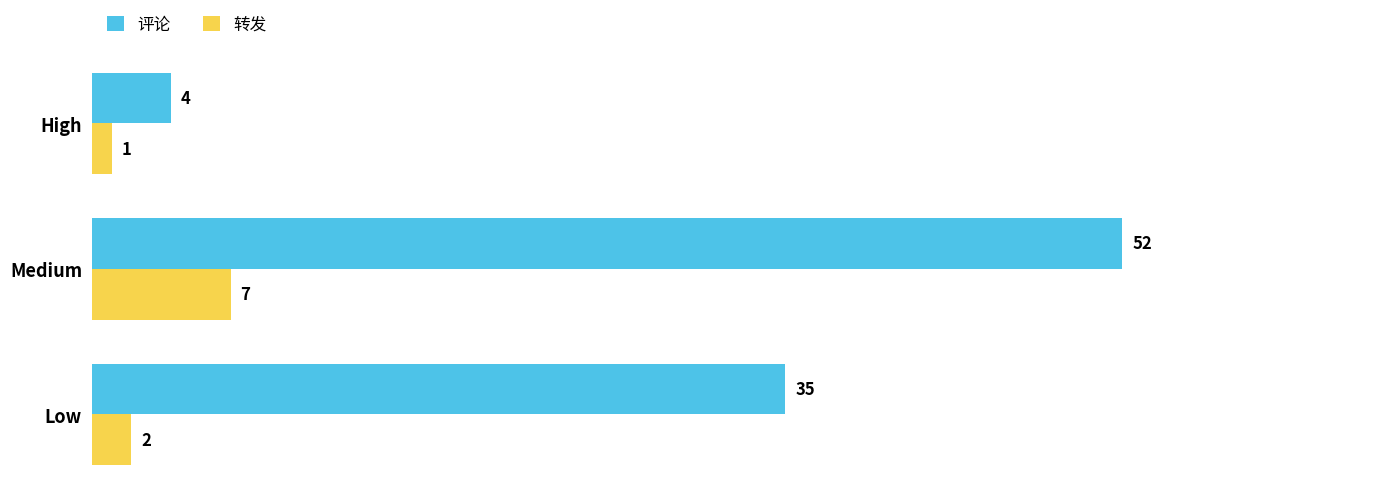

How many series are shown in this chart?

2